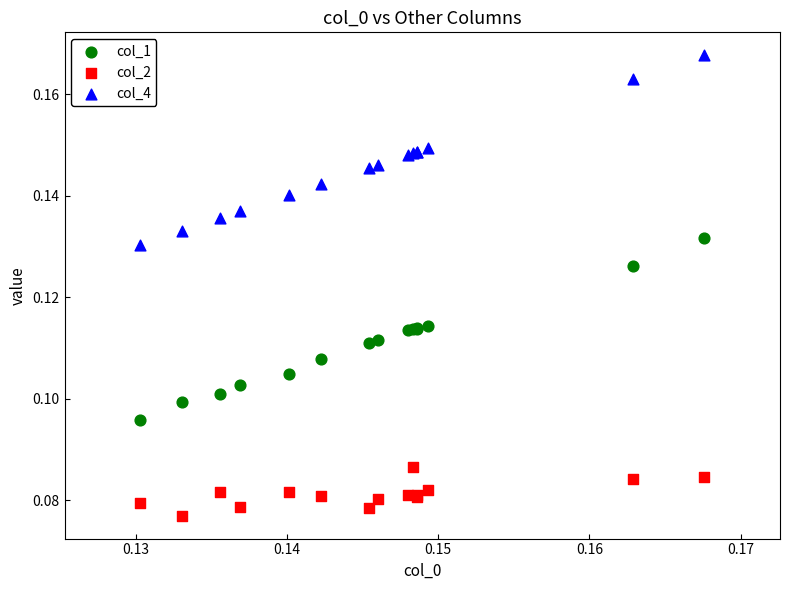

Which series contains the highest Y value?

col_4